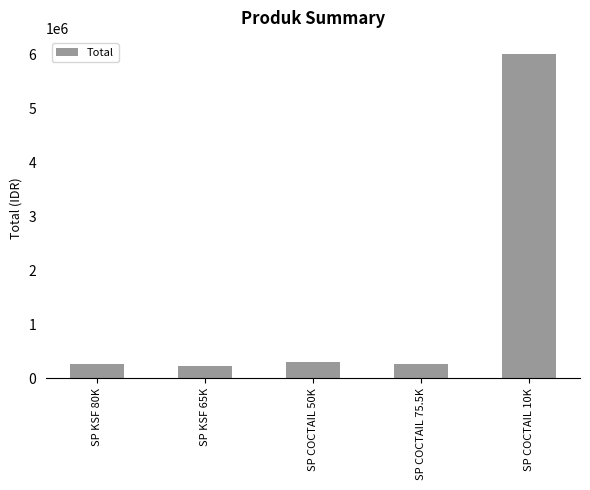

What is the smallest value displayed?

217500